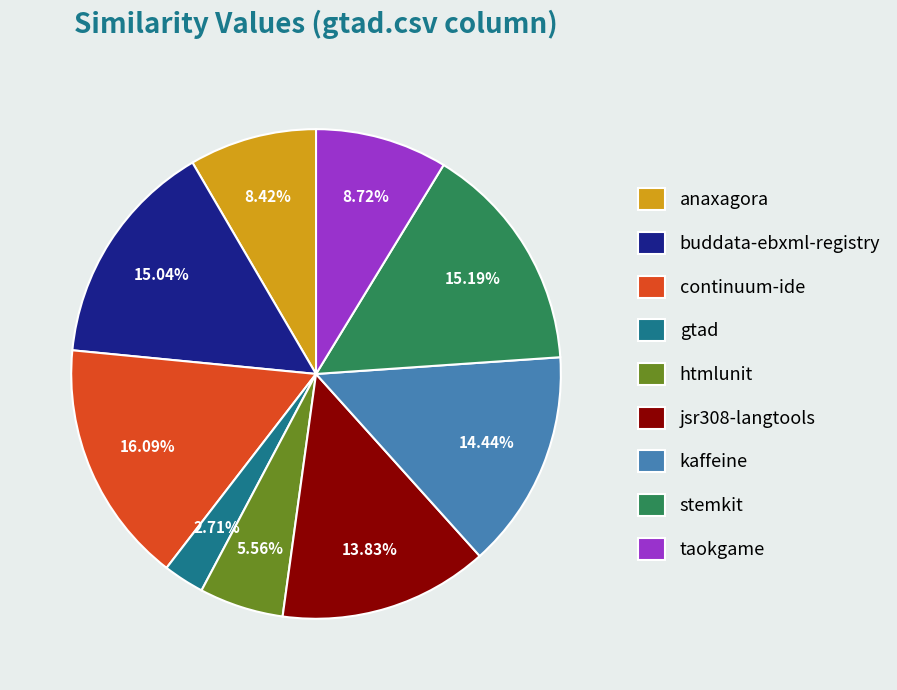

What is the smallest slice in the pie chart?

gtad